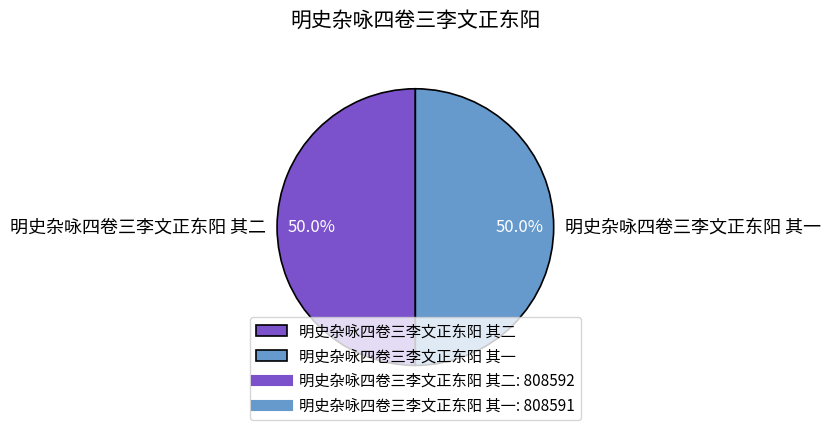

What percentage do 明史杂咏四卷三李文正东阳 其一 and 明史杂咏四卷三李文正东阳 其二 together represent?

100.0%